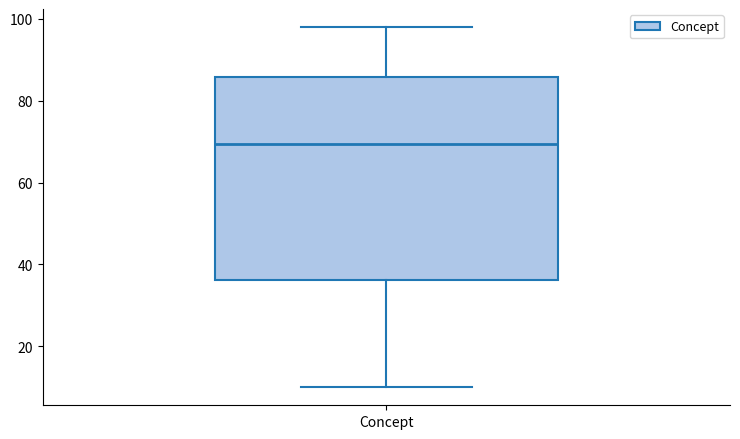

Read this box plot against the y-axis: the position of the median line, the range covered by the box, and the ends of both whiskers. The values are not printed on the chart, so give them approximately, as read against the axis.

median 70, box 36 to 86, whiskers 10 to 98